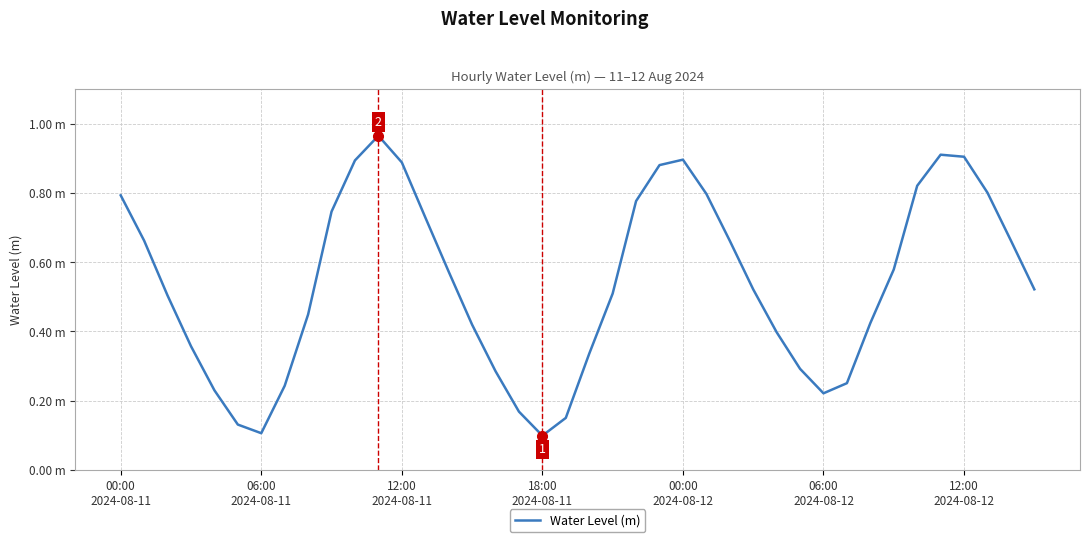

Reading left to right, transcribe all the data shown in this chart.

0.8	0.7	0.5	0.4	0.2	0.1	0.1	0.2	0.4	0.7	0.9	1.0	0.9	0.7	0.6	0.4	0.3	0.2	0.1	0.1	0.3	0.5	0.8	0.9	0.9	0.8	0.7	0.5	0.4	0.3	0.2	0.3	0.4	0.6	0.8	0.9	0.9	0.8	0.7	0.5